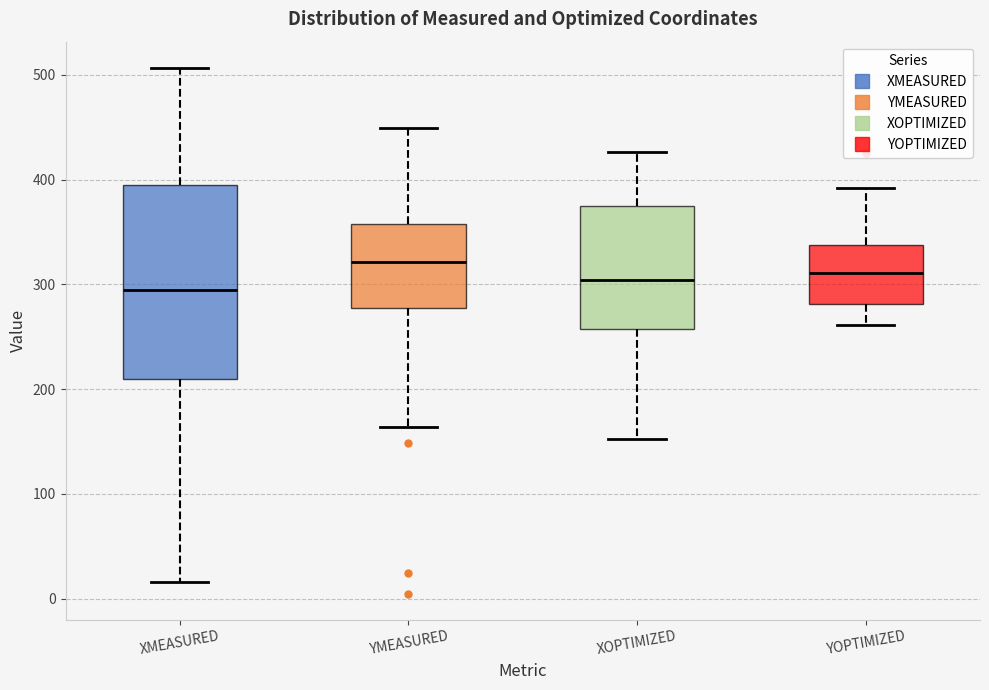

Reading left to right, read every box against the y-axis: the position of its median line, the range the box covers, and the ends of its whiskers. The values are not printed on the chart, so give them approximately, as read against the axis.

XMEASURED: median 290, box 210 to 390, whiskers 20 to 510
YMEASURED: median 320, box 280 to 360, whiskers 160 to 450
XOPTIMIZED: median 300, box 260 to 370, whiskers 150 to 430
YOPTIMIZED: median 310, box 280 to 340, whiskers 260 to 390